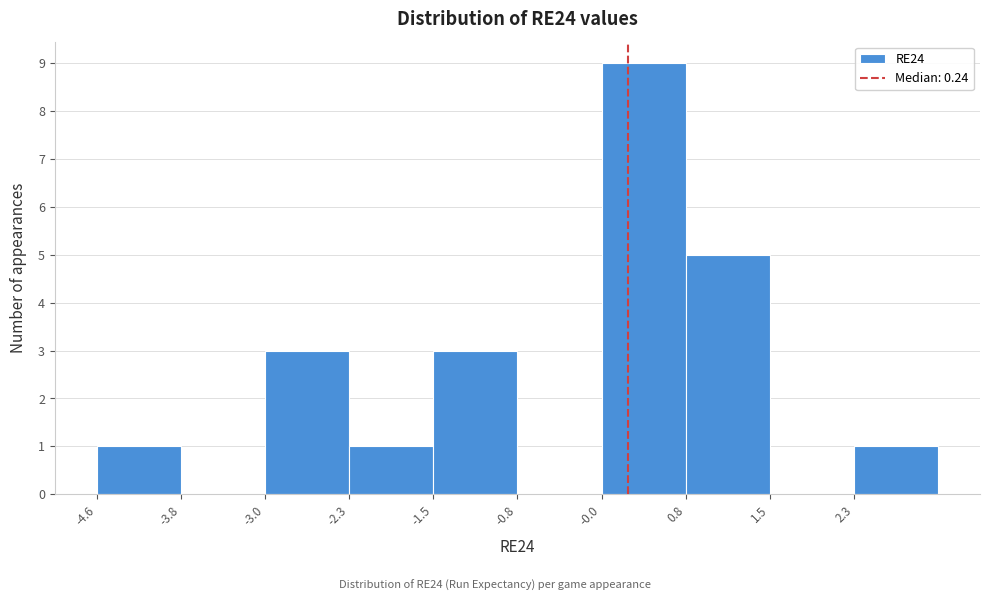

Reading left to right, transcribe this chart: for each bar, give the range it covers on the x-axis and its height. Neither the bar edges nor the heights are printed on the chart, so give them approximately, as read against the axes.

-4.6 to -3.8: 1
-3.8 to -3.0: 0
-3.0 to -2.3: 3
-2.3 to -1.5: 1
-1.5 to -0.8: 3
-0.8 to 0.0: 0
0.0 to 0.8: 9
0.8 to 1.5: 5
1.5 to 2.3: 0
2.3 to 3.0: 1